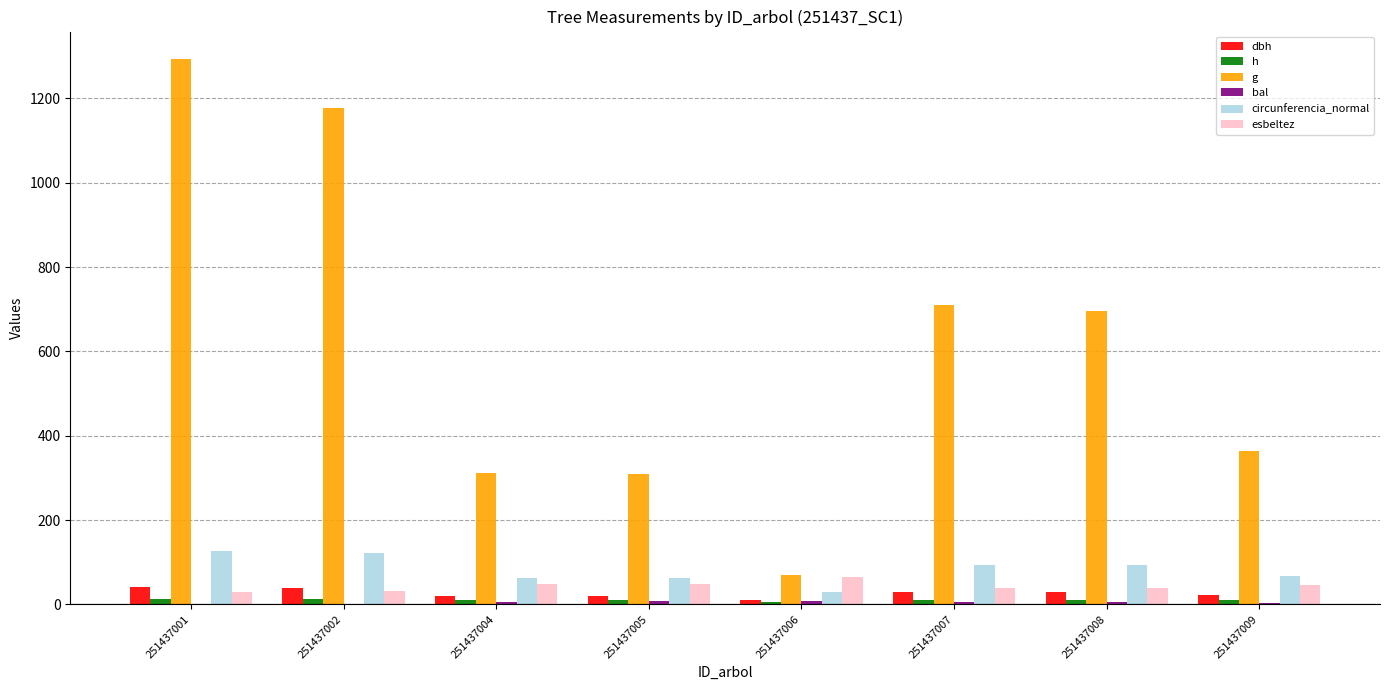

Reading right to left, transcribe all the data shown in this chart.

dbh: 21.5	29.8	30.1	9.4	19.8	19.9	38.7	40.6
h: 10.0	11.3	11.3	6.2	9.6	9.7	12.7	12.4
g: 363.1	695.4	710.0	69.5	308.8	312.4	1178.4	1293.9
bal: 3.5	6.7	4.7	8.6	7.6	5.7	1.8	0.0
circunferencia_normal: 67.5	93.5	94.5	29.6	62.3	62.7	121.7	127.5
esbeltez: 46.4	38.0	37.7	65.7	48.6	48.4	32.8	30.6